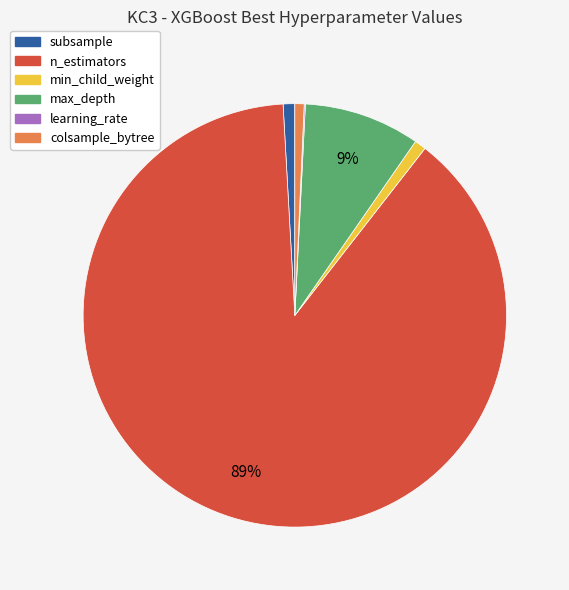

Do subsample and min_child_weight together represent more than half of the pie?

No